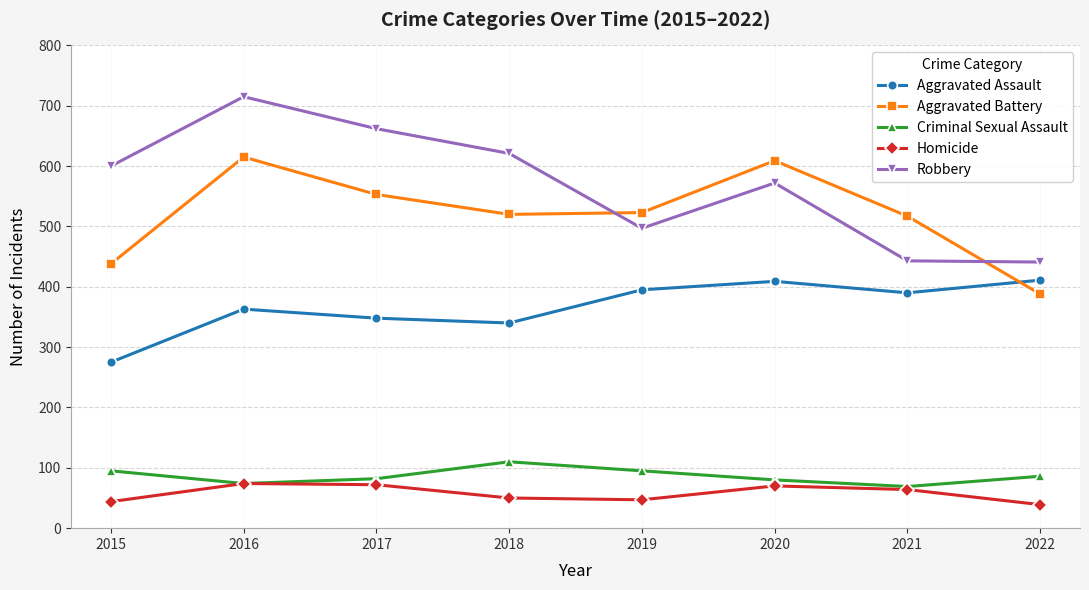

What is the greatest value displayed?

715